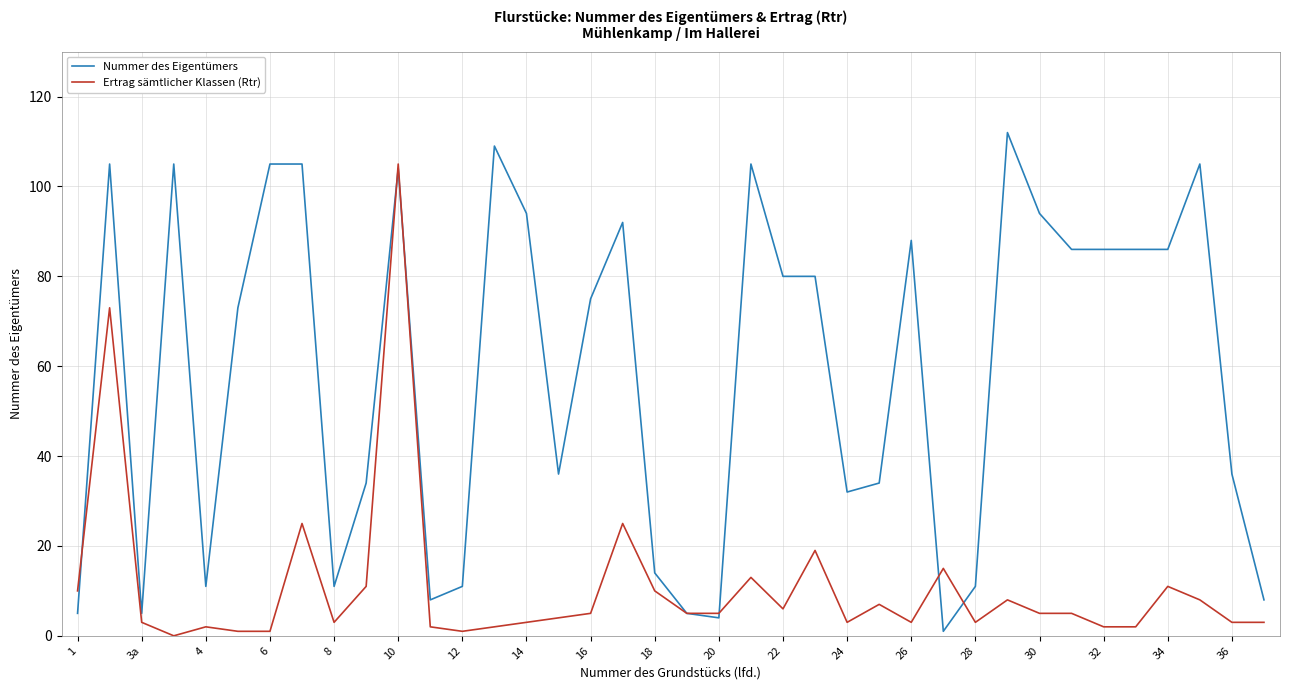

List the series in order of their peak value, lowest first.

Ertrag sämtlicher Klassen (Rtr), Nummer des Eigentümers